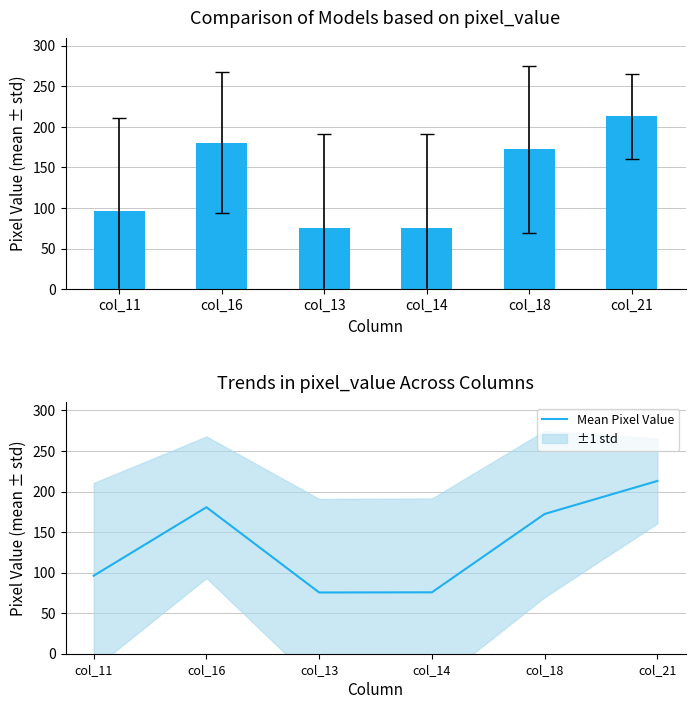

How many data points are less than 172?

3